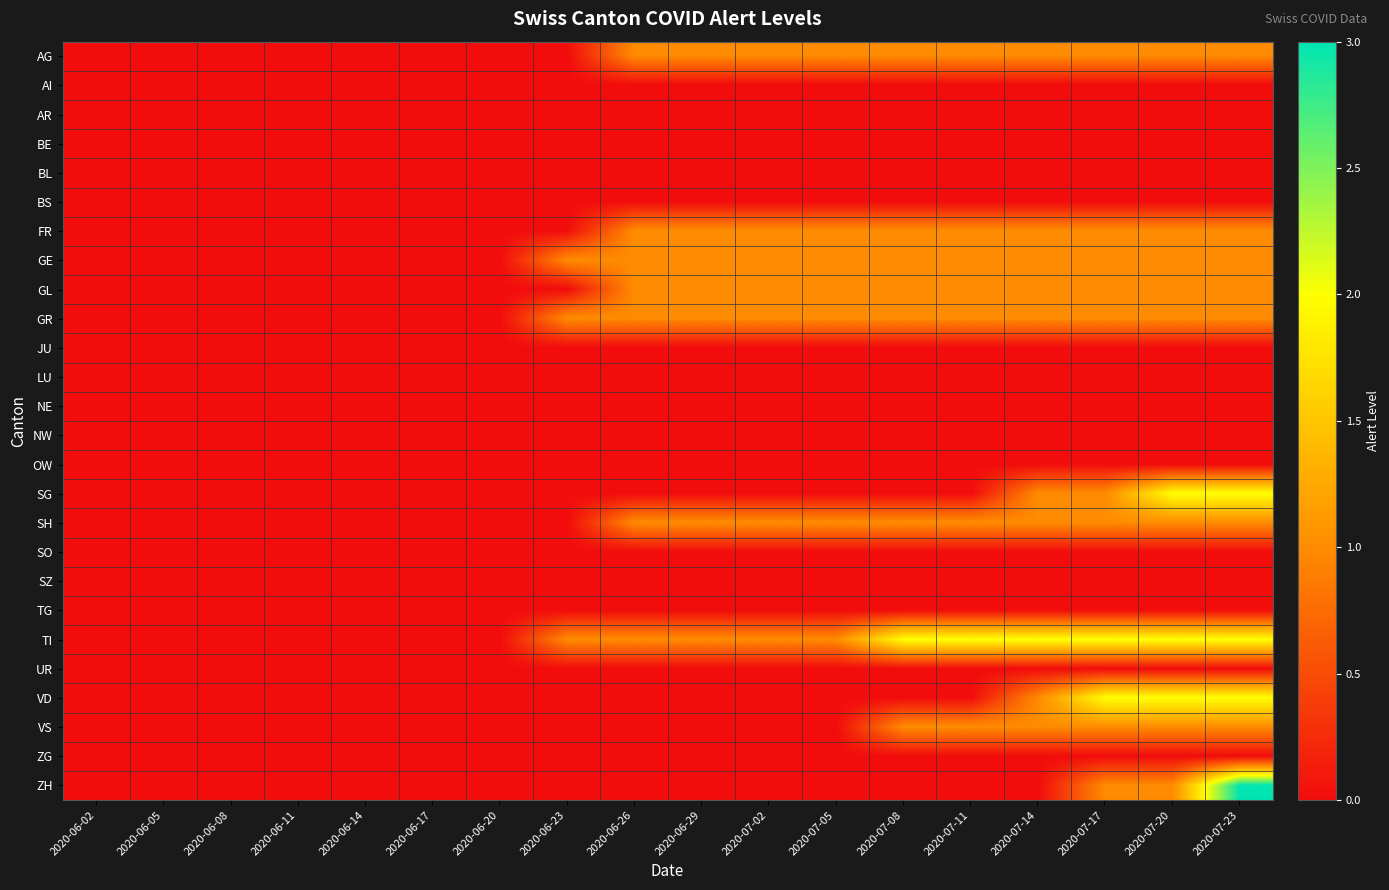

How many data points does each series have?

18